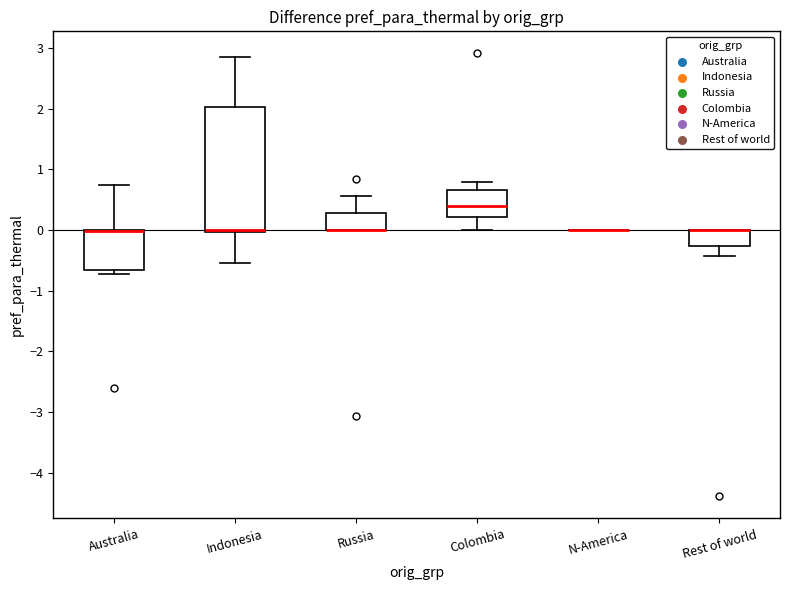

Which box is the tallest, from its lower edge to its upper edge?

Indonesia